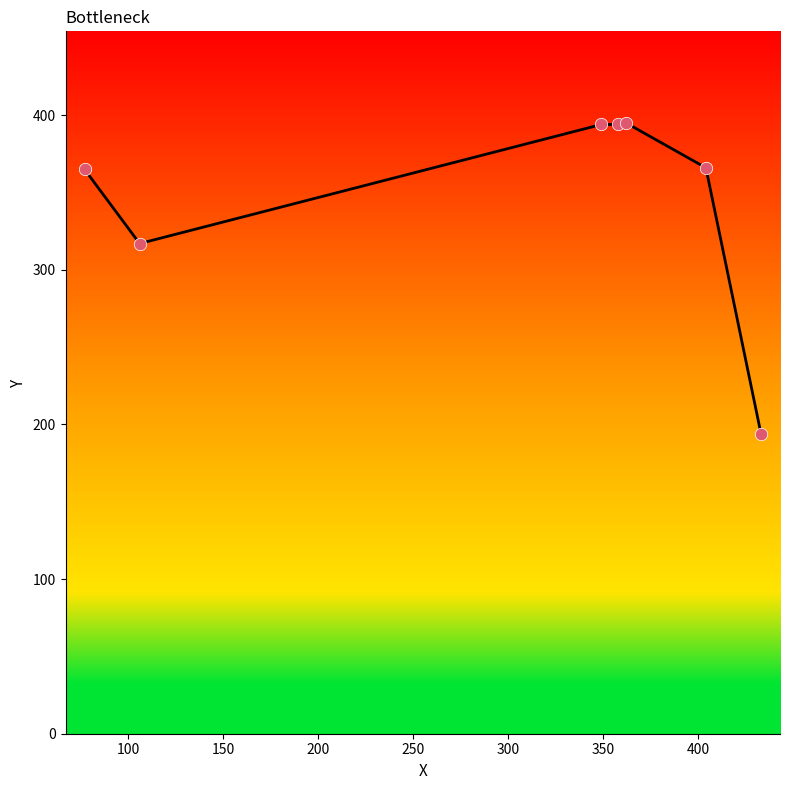

What is the smallest value displayed?

194